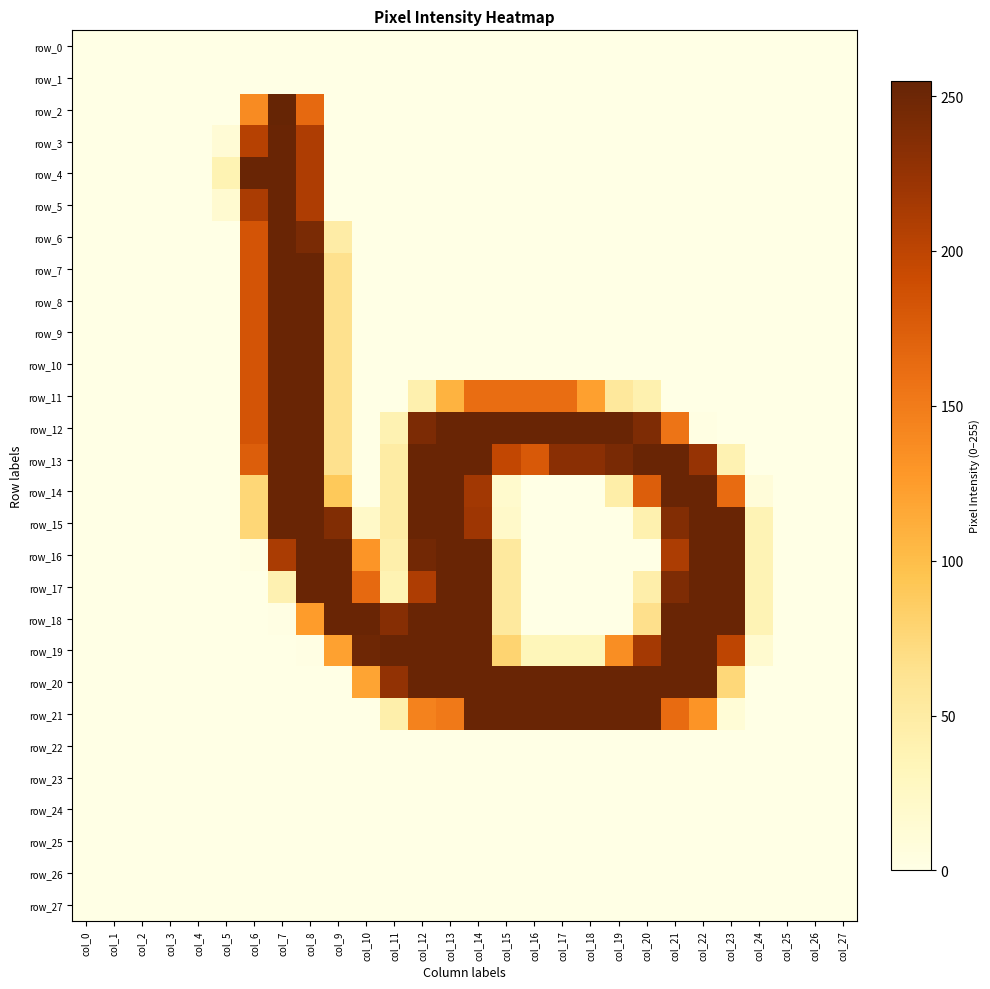

List the labels in order of row_9 value, smallest first.

col_0, col_1, col_2, col_3, col_4, col_5, col_10, col_11, col_12, col_13, col_14, col_15, col_16, col_17, col_18, col_19, col_20, col_21, col_22, col_23, col_24, col_25, col_26, col_27, col_9, col_6, col_7, col_8